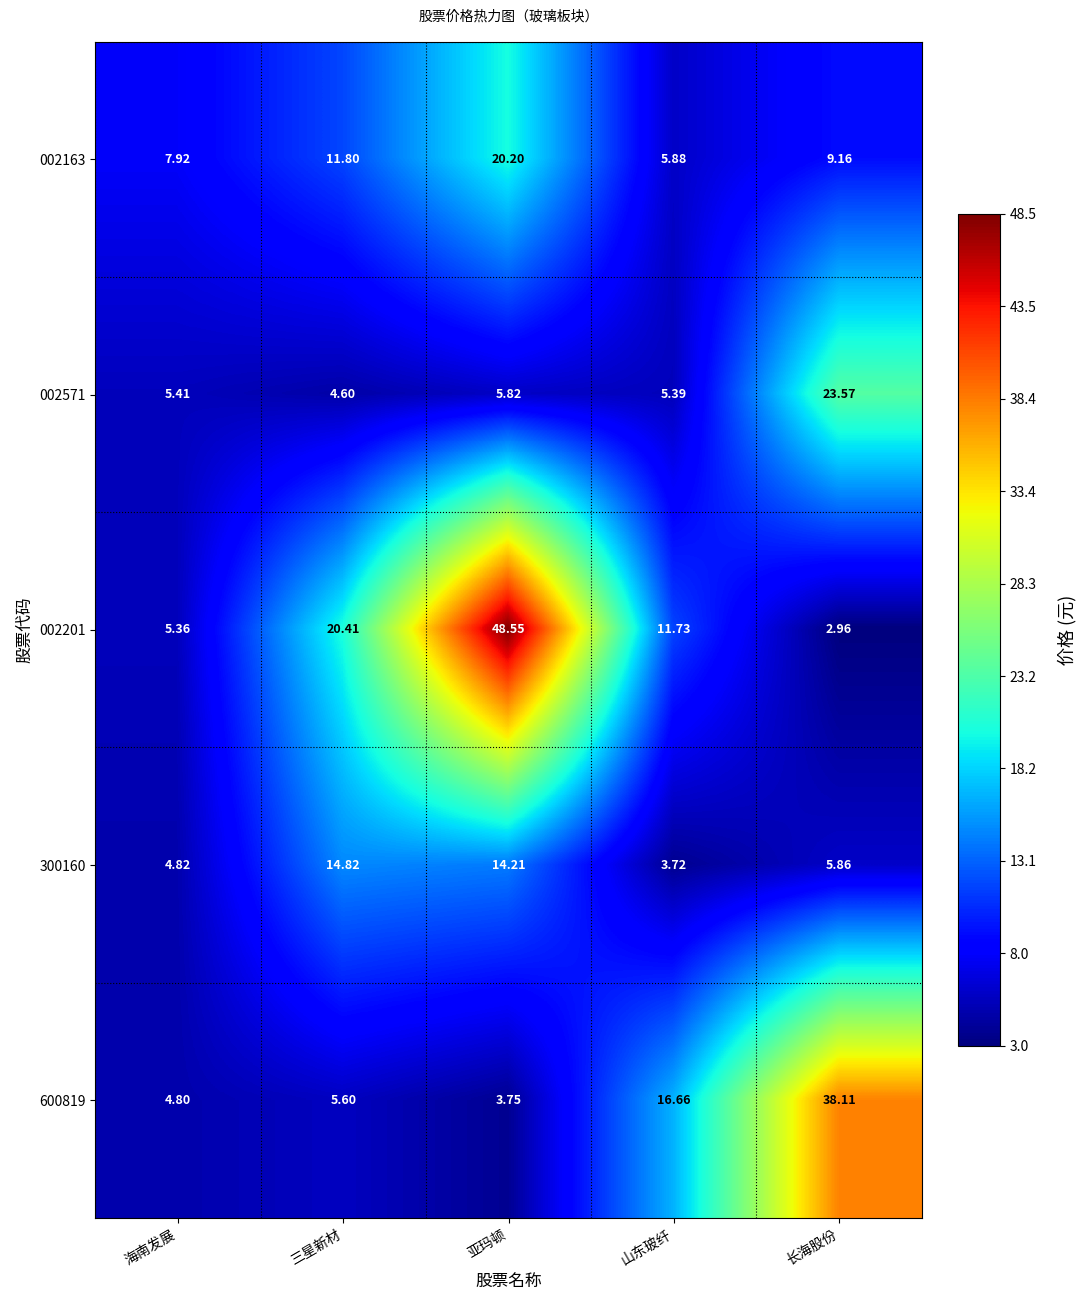

Rank the categories by 002201 value from highest to lowest.

亚玛顿, 三星新材, 山东玻纤, 海南发展, 长海股份